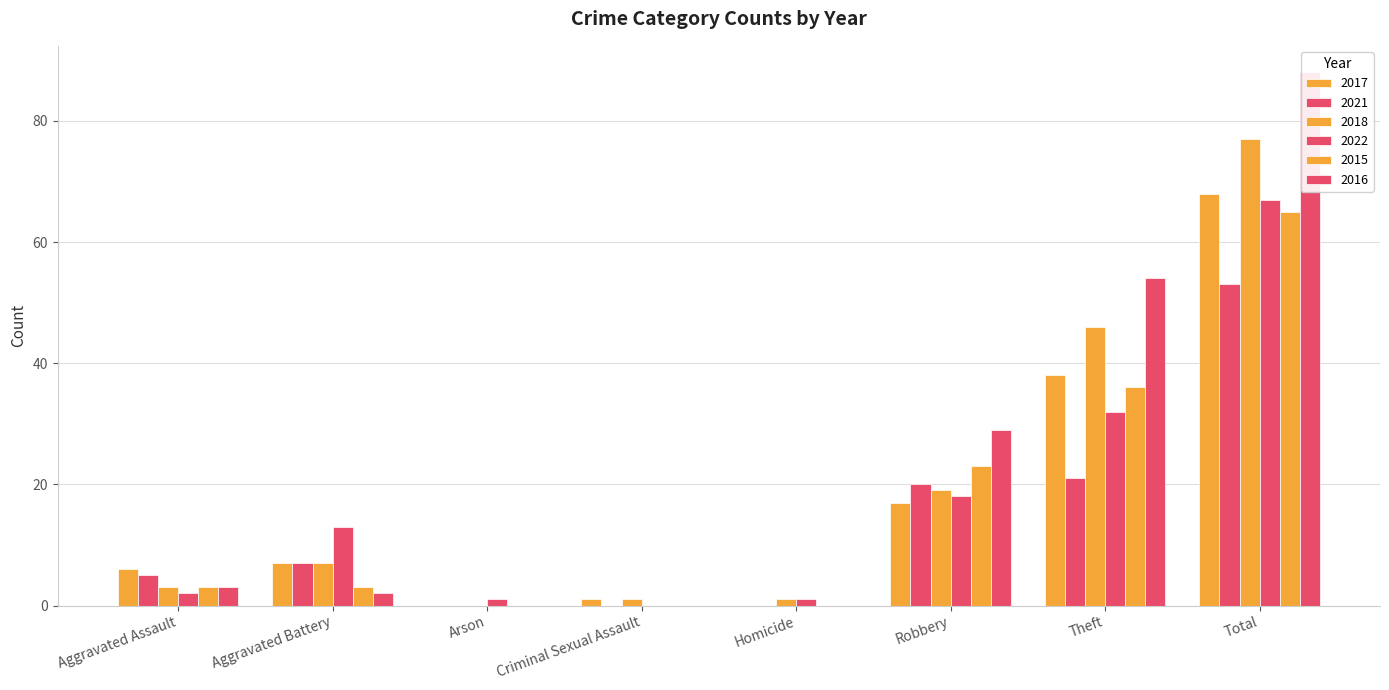

Are the bars grouped side by side (vs. stacked)?

Yes